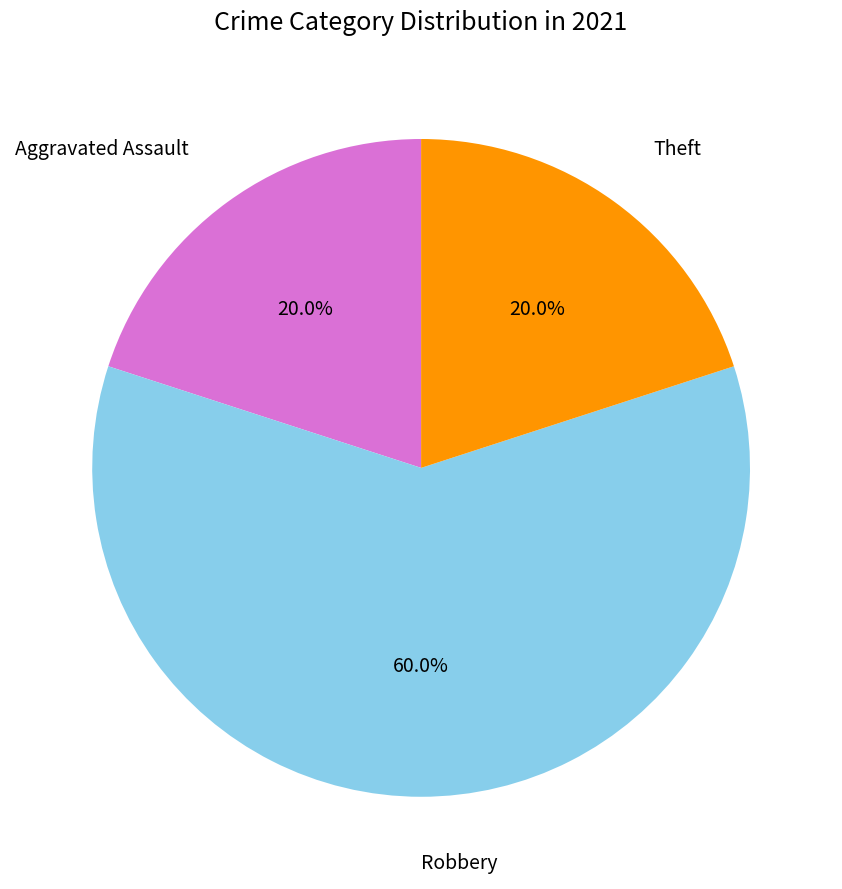

Is there any slice that represents more than half of the pie?

Yes